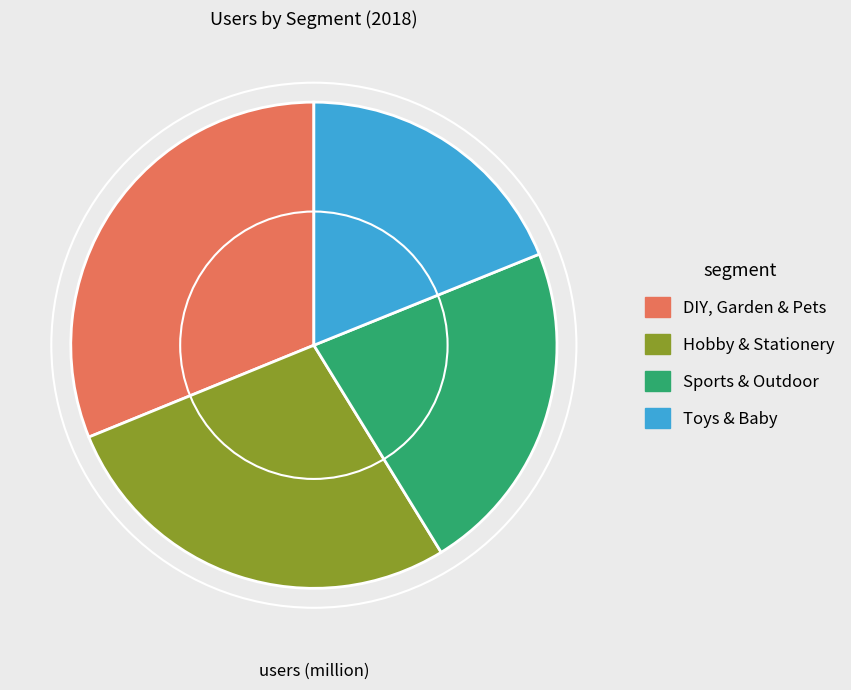

Rank the categories by value from highest to lowest.

DIY, Garden & Pets, Hobby & Stationery, Sports & Outdoor, Toys & Baby